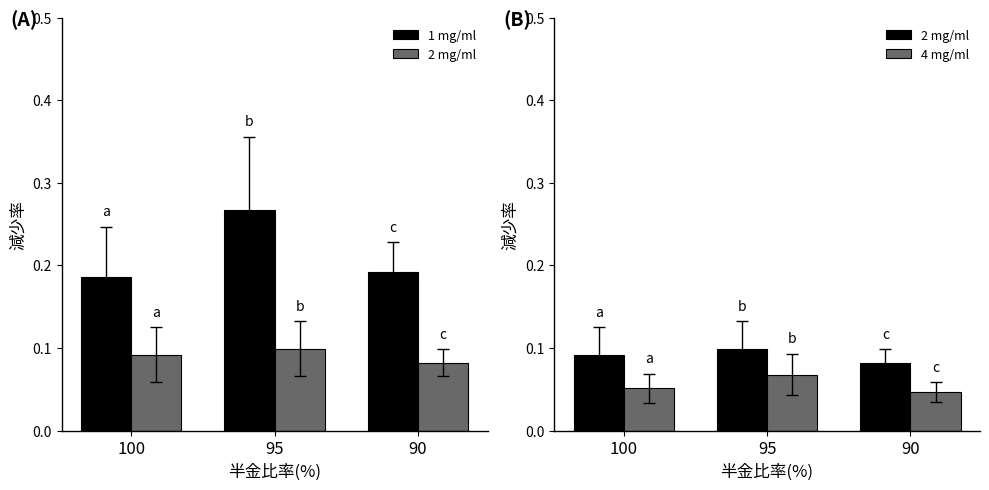

List the labels in order of 4 mg/ml value, largest first.

95, 100, 90